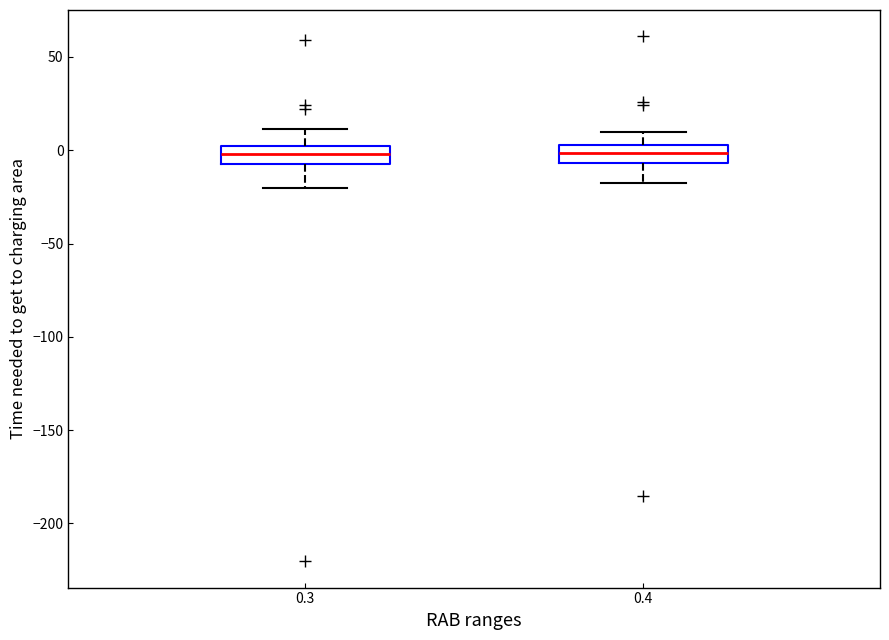

Reading left to right, read every box against the y-axis: the position of its median line, the range the box covers, and the ends of its whiskers. The values are not printed on the chart, so give them approximately, as read against the axis.

0.3: median 0 (inside the box), box -10 to 0, whiskers -20 to 10
0.4: median 0, box -5 to 5, whiskers -20 to 10